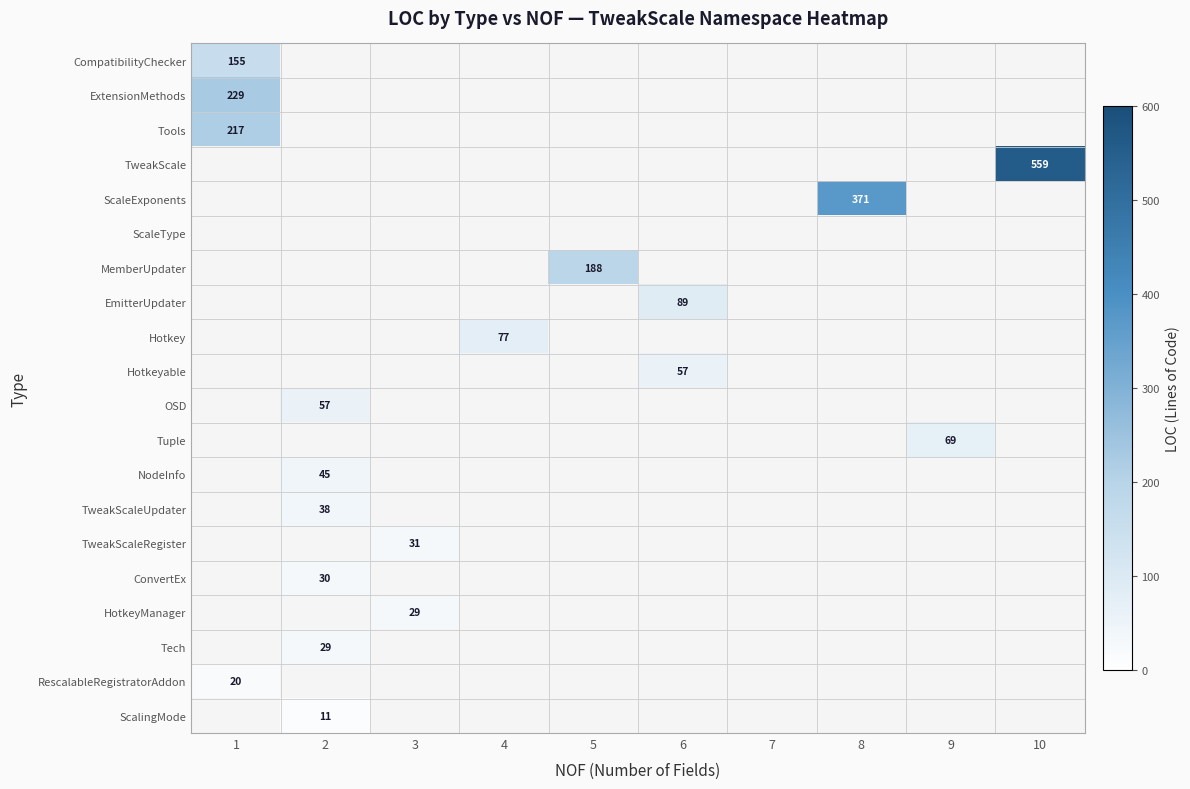

The OSD series shows 36 at 2. True or false?

False